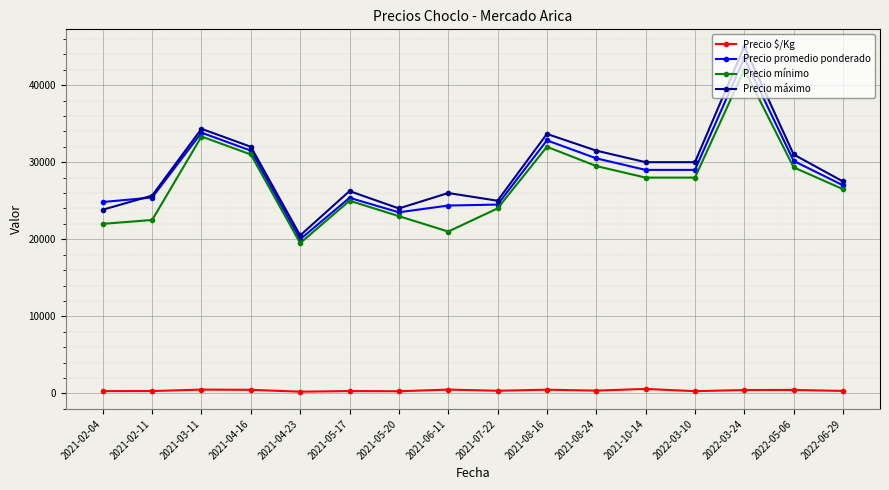

What is the sum of the Precio mínimo values at 2021-05-20 and 2021-08-24?

52500